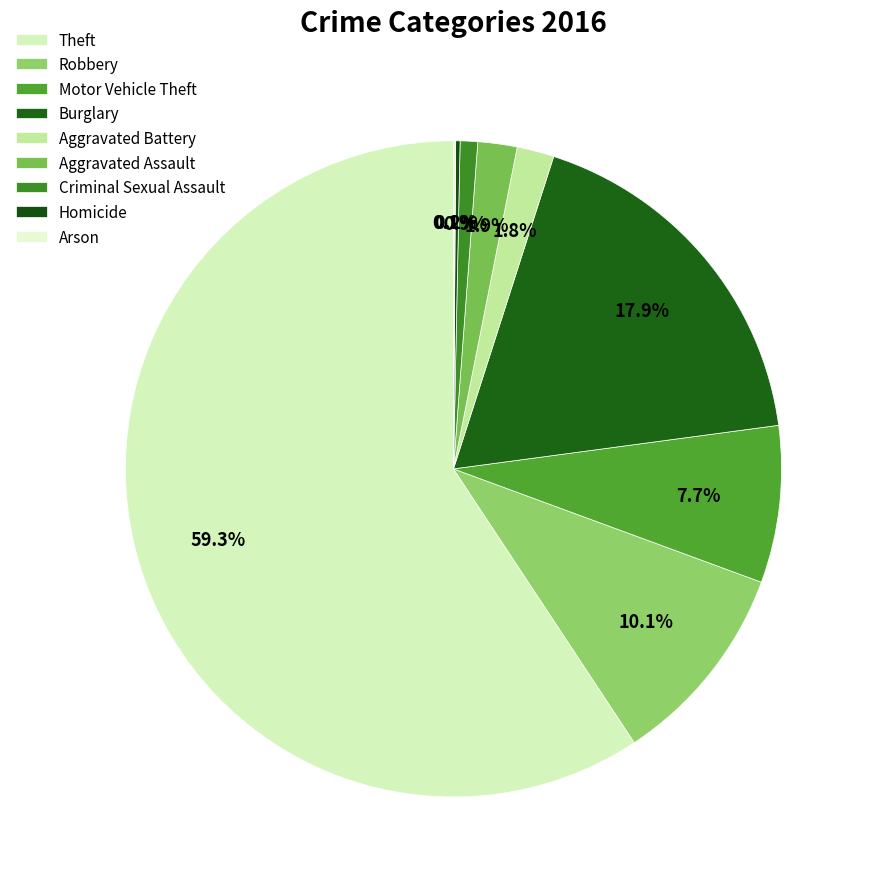

How many slices are in this pie chart?

9